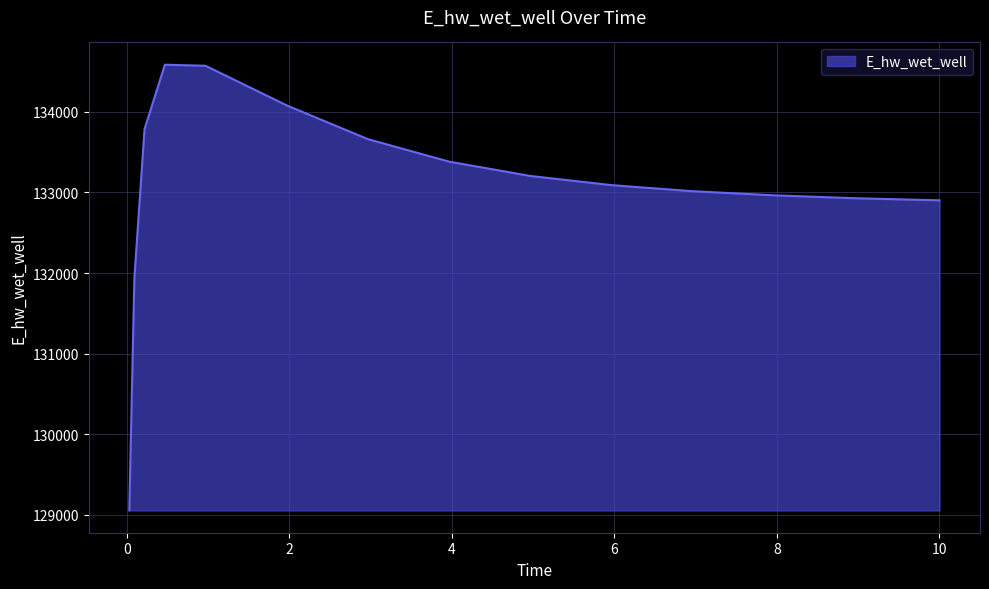

What is the difference between the maximum and minimum values?

5530.3